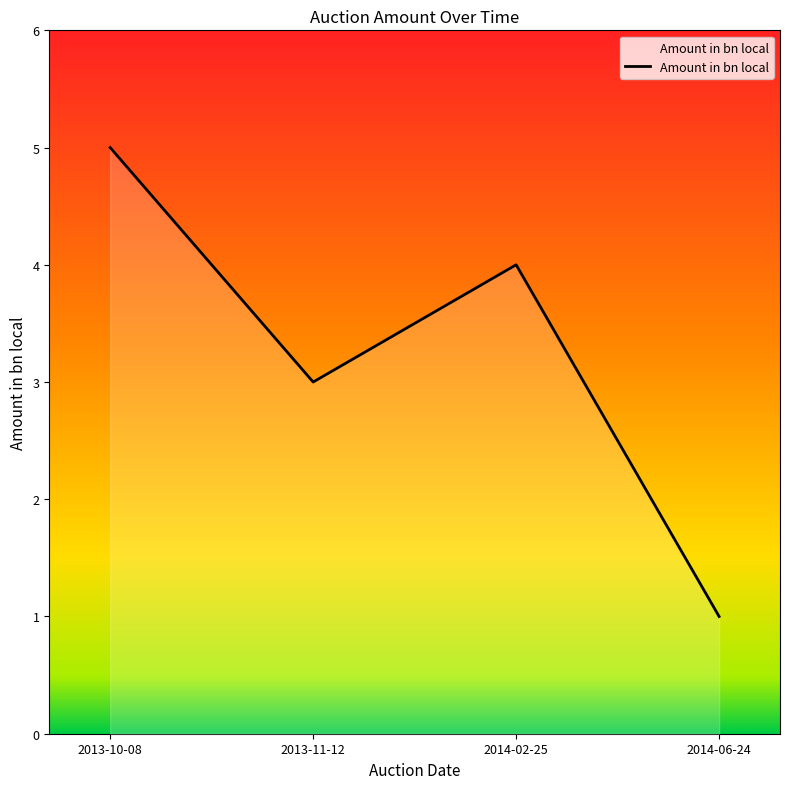

What is the greatest value displayed?

5